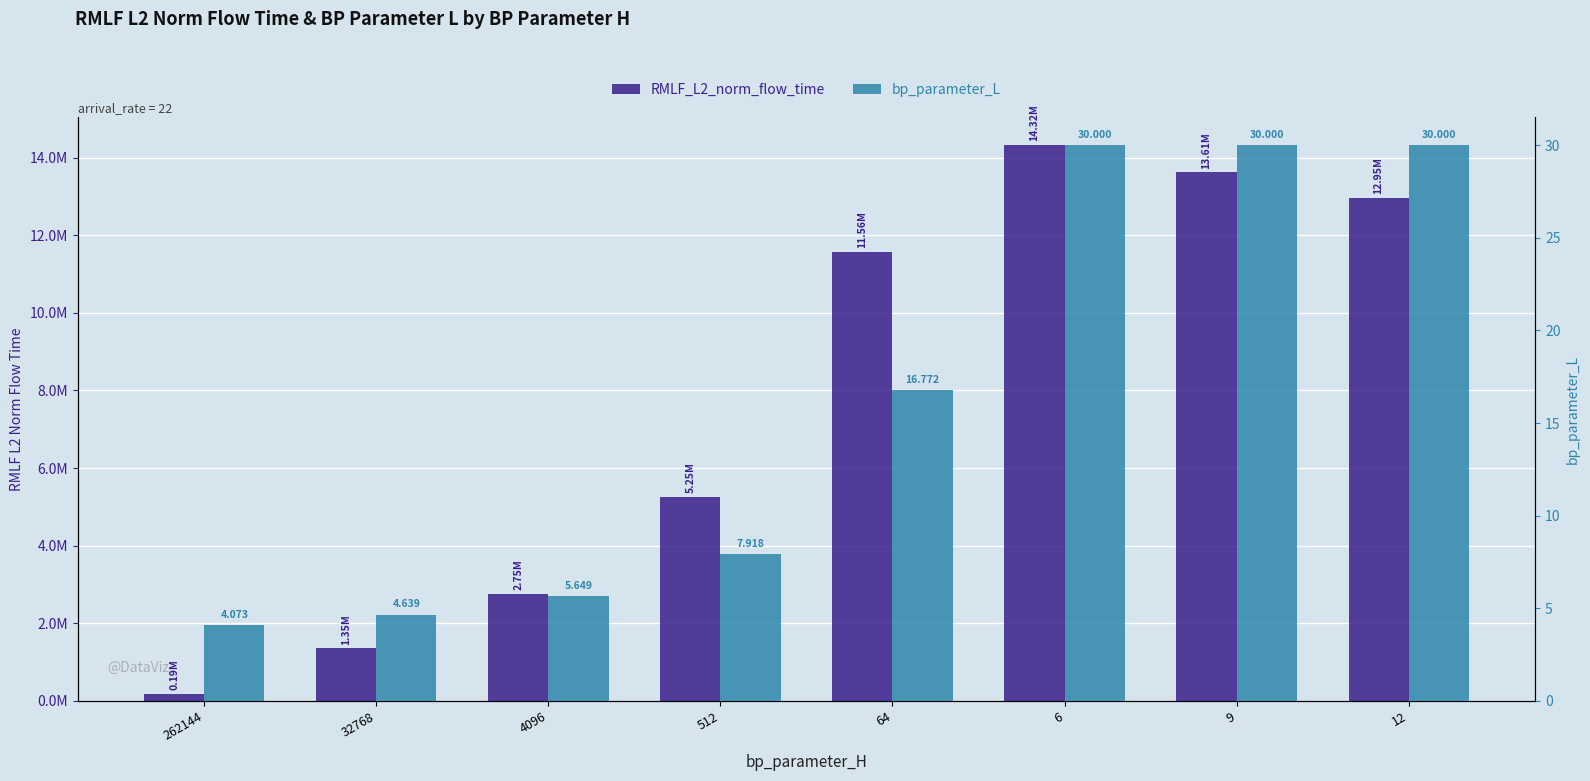

What is the minimum value for RMLF_L2_norm_flow_time?

186961.5